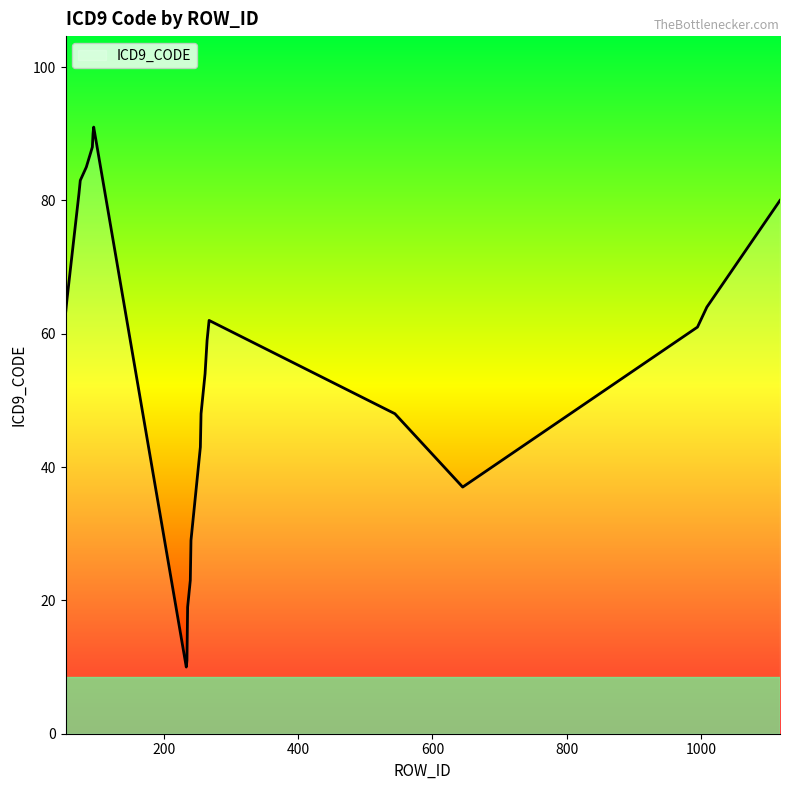

Is this an area chart (filled region under the line)?

No